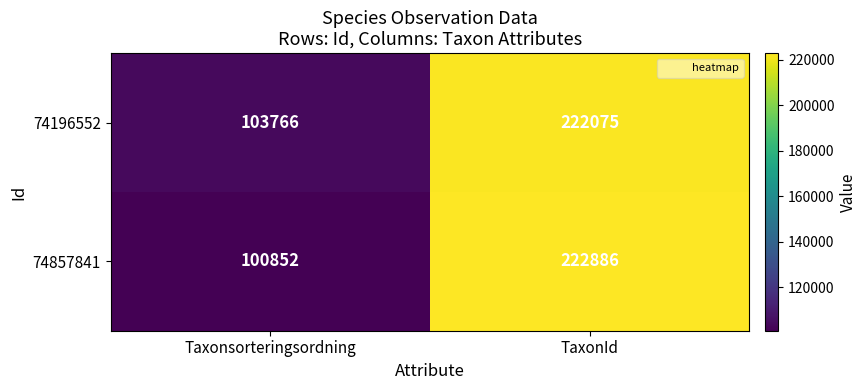

Is it true that 74857841 equals 153608 at Taxonsorteringsordning?

False